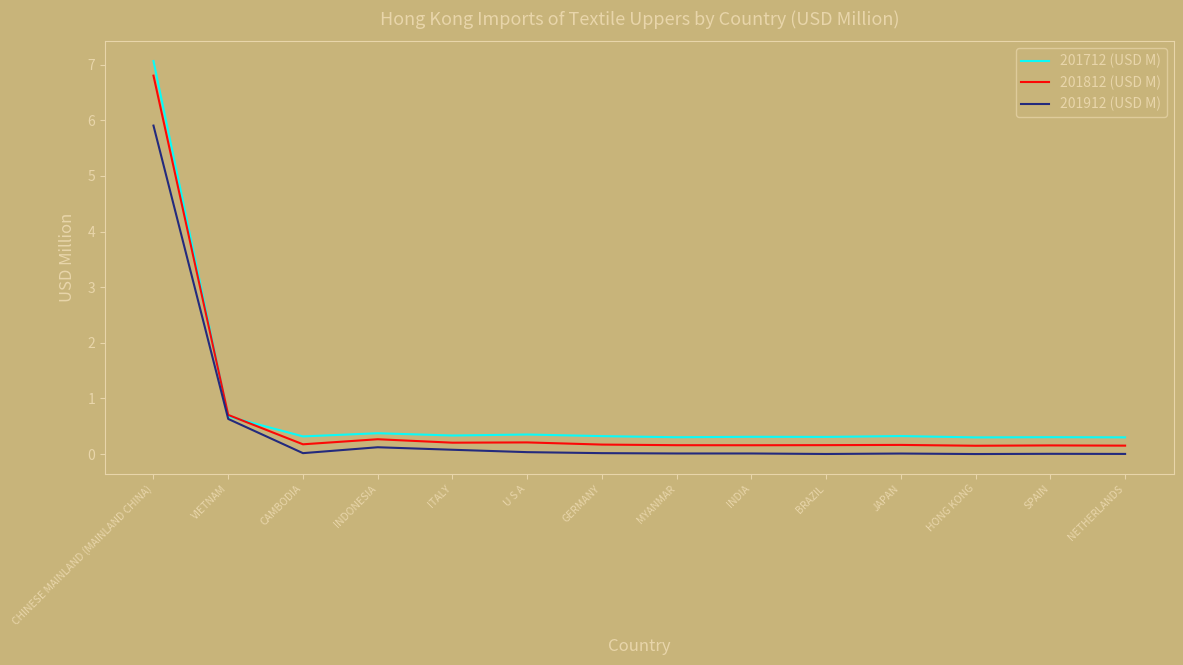

Is it true that 201912 (USD M) equals 0.0 at HONG KONG?

True